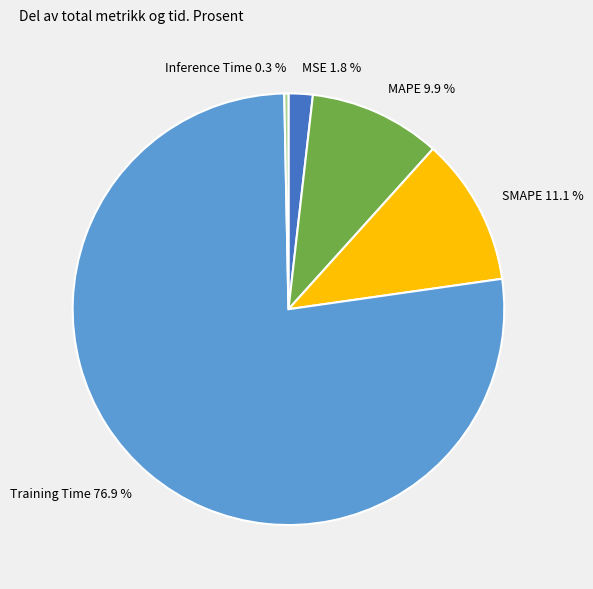

Combined, do SMAPE and MSE account for over 50%?

No